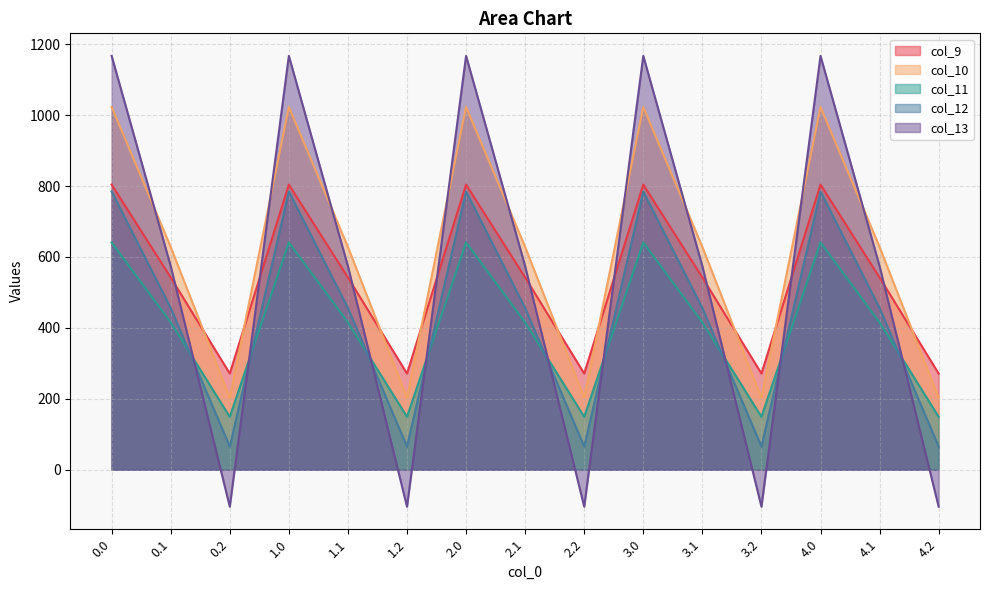

True or false: col_13 has more than 0 points higher than both neighbors.

True